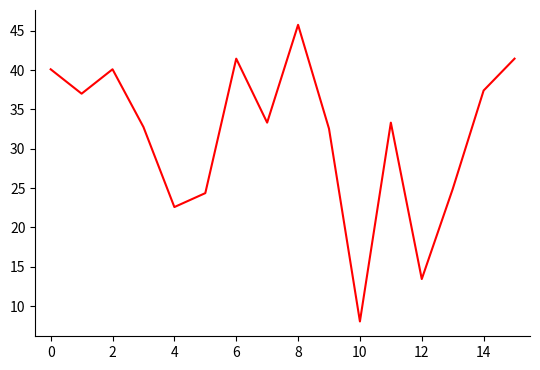

What is the difference between the maximum and minimum values?

37.7